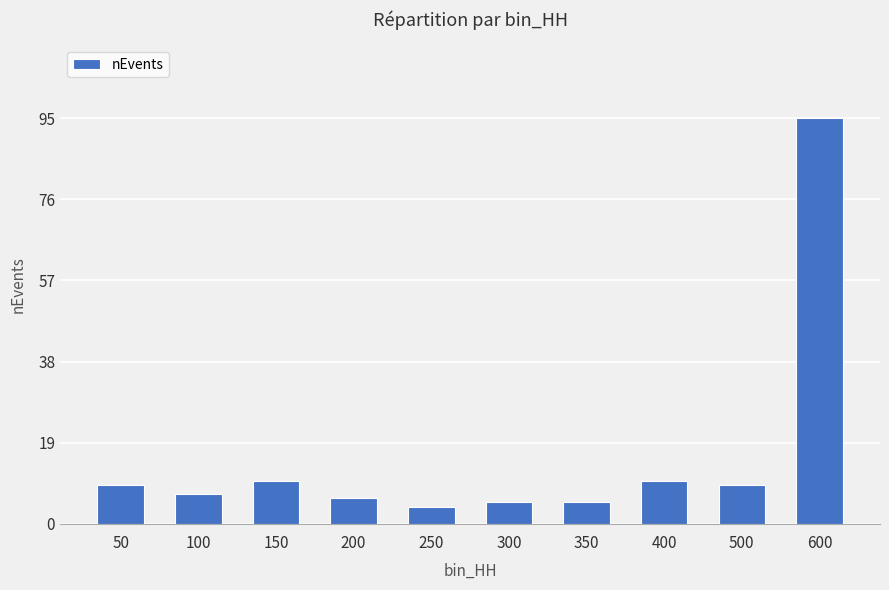

What is the change in value from 300 to 500?

+4